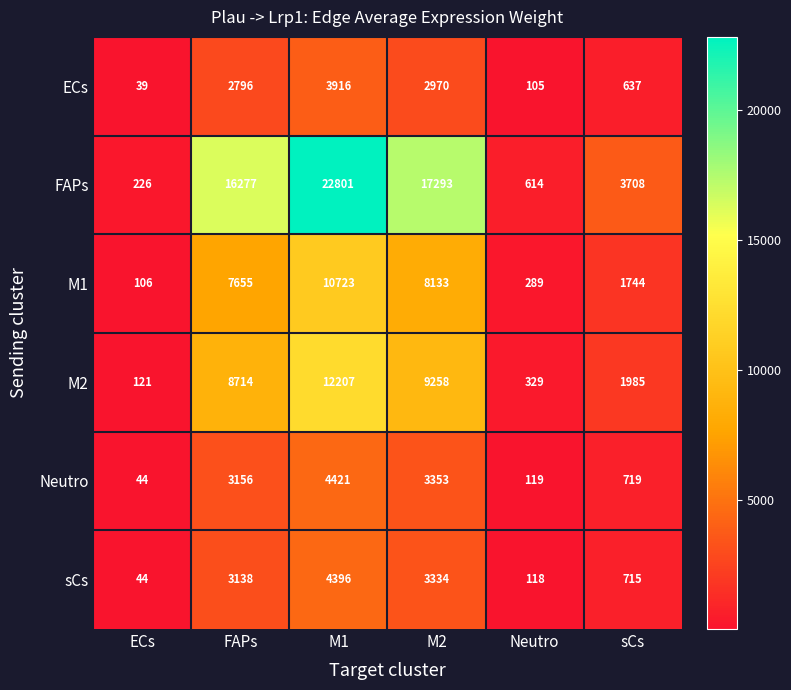

Count the number of data series in this chart.

6